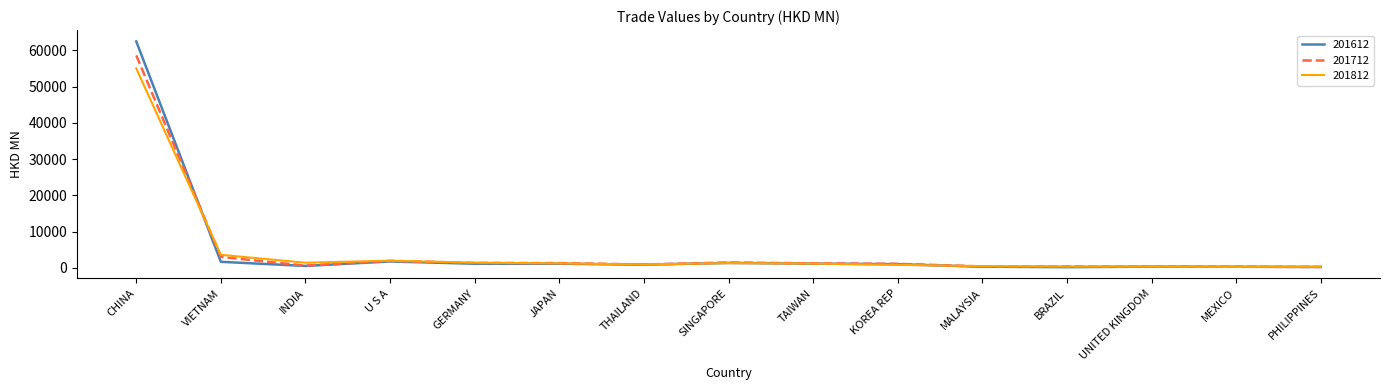

Which series changed the most between KOREA REP and MEXICO?

201712